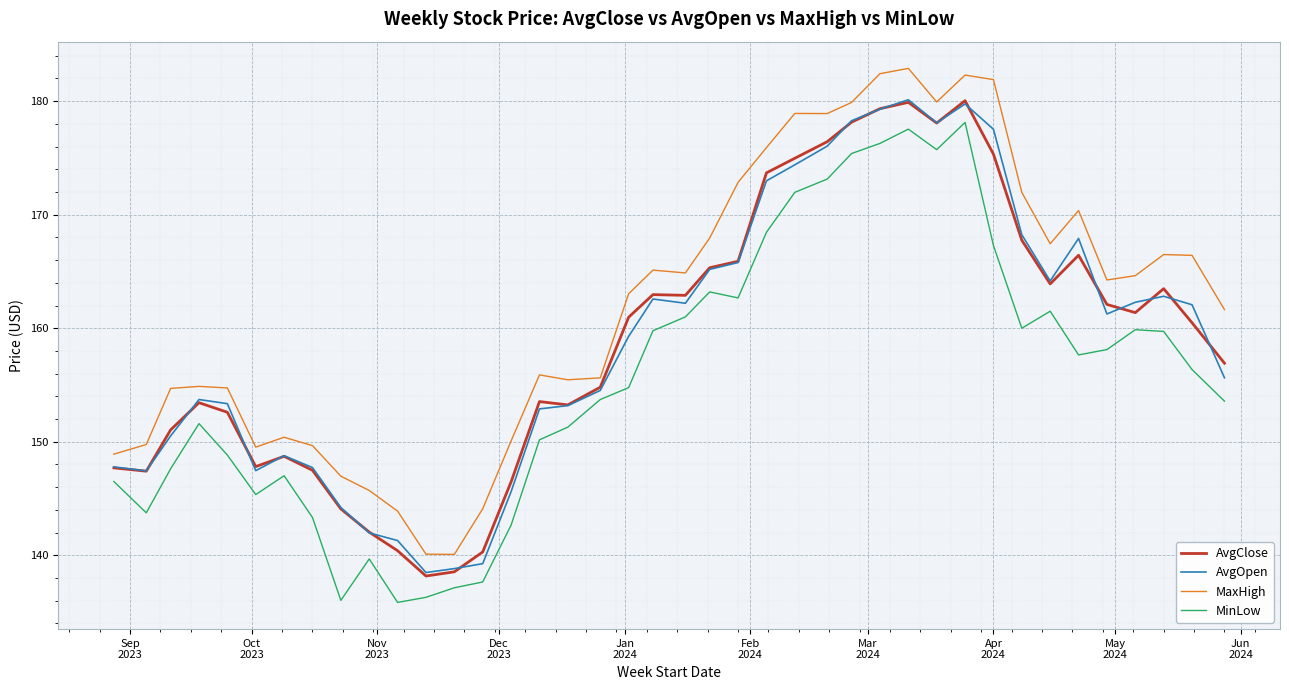

What is the highest value of the AvgOpen series?

180.1